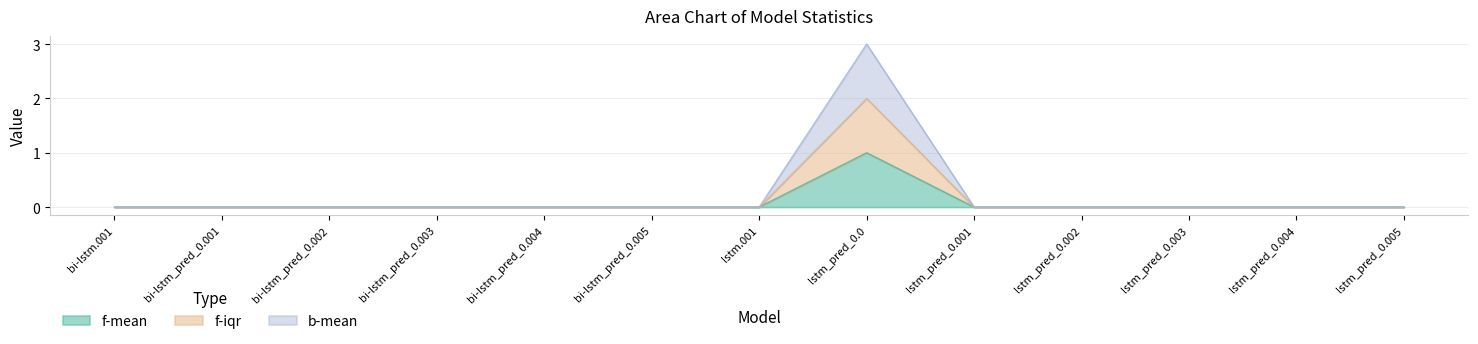

Does the chart display data point markers on the line(s)?

No